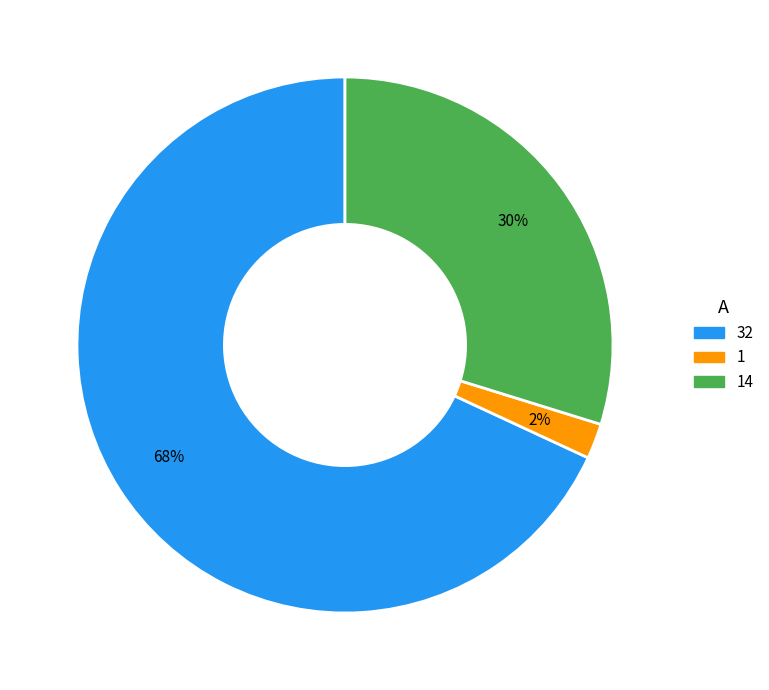

How many slices are in this pie chart?

3